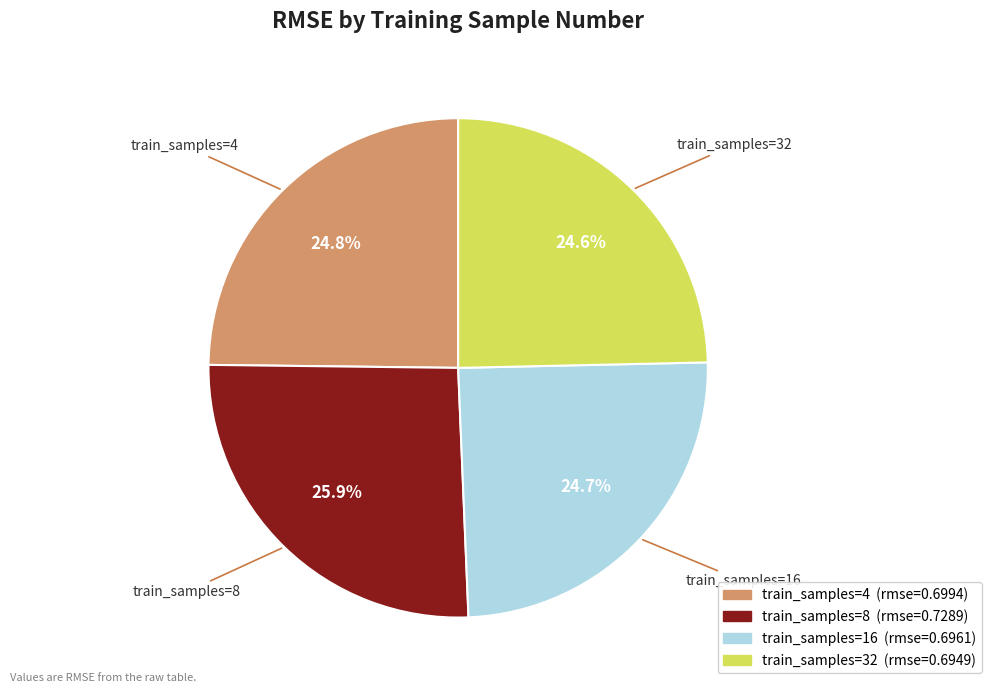

How many segments does this pie chart have?

4